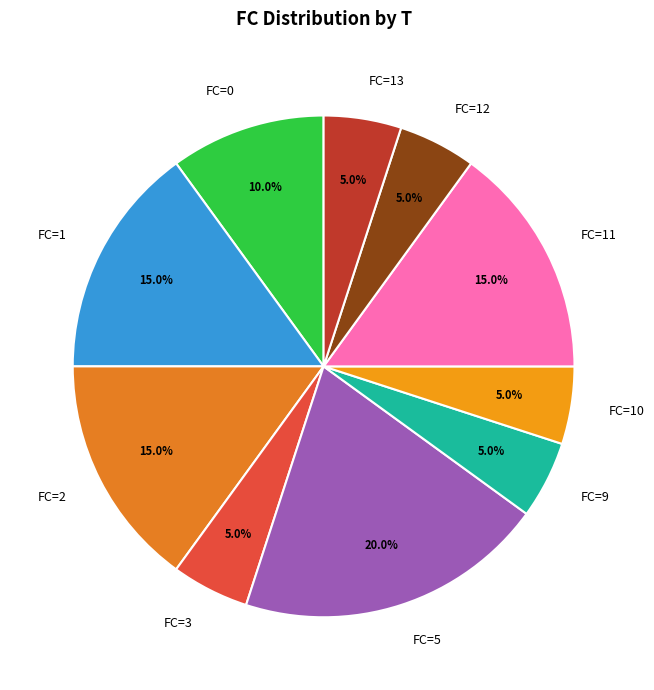

What percentage is NOT represented by FC=13?

95.0%